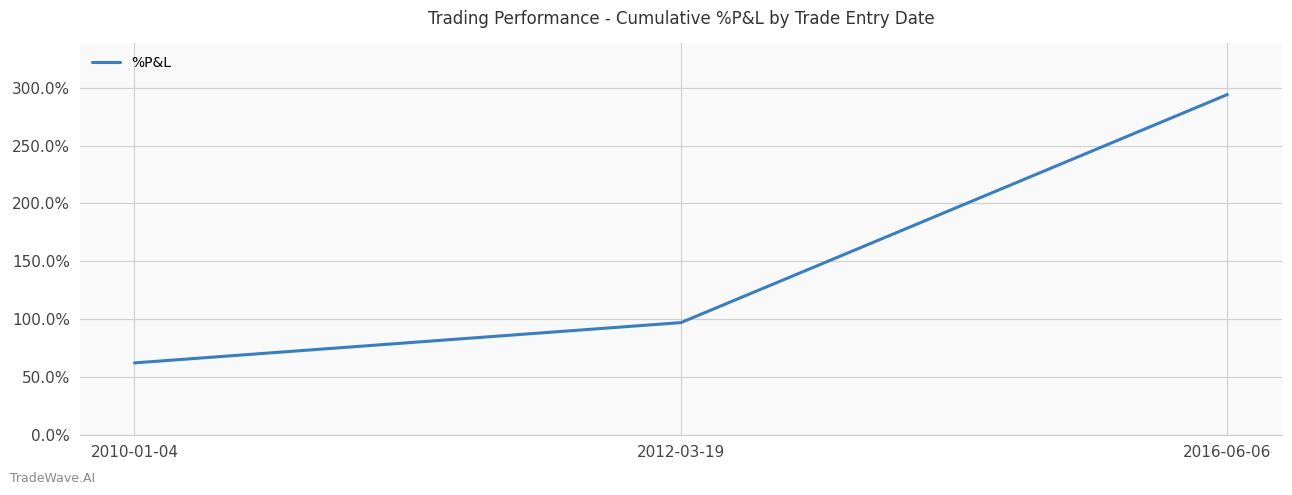

What is the difference between the maximum and second lowest values?

196.8